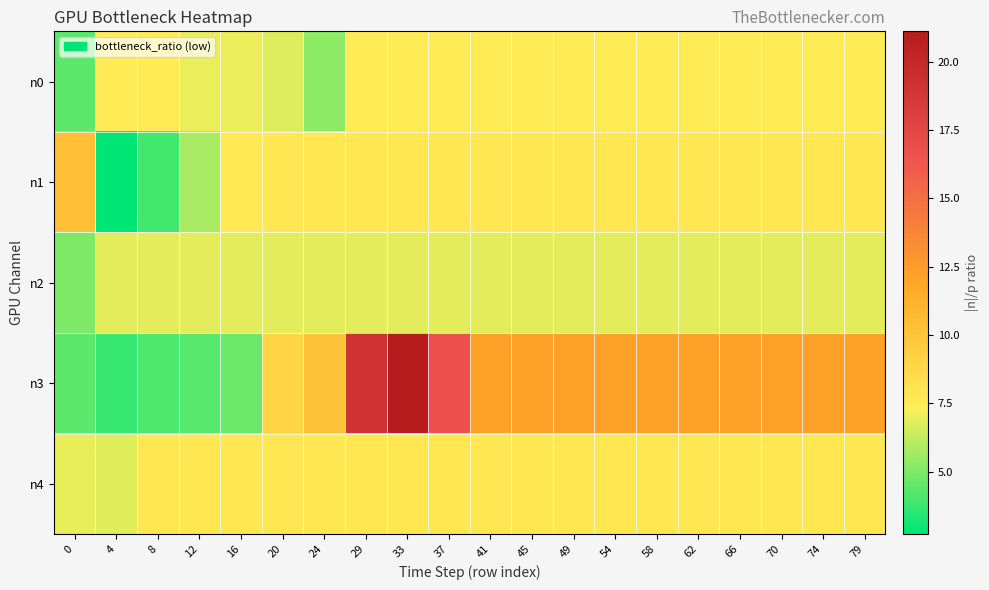

How many distinct data groups are displayed?

5